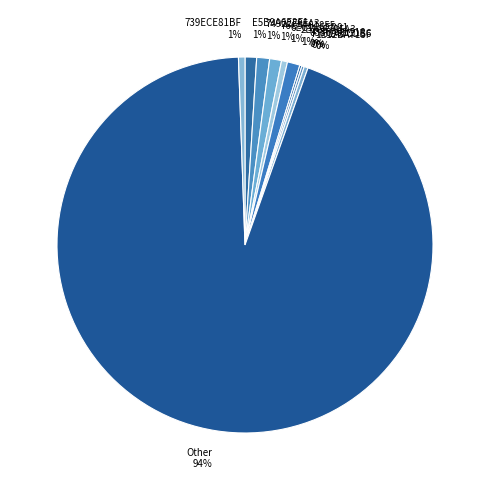

True or false: 739ECE81BF accounts for 1% of the total.

True